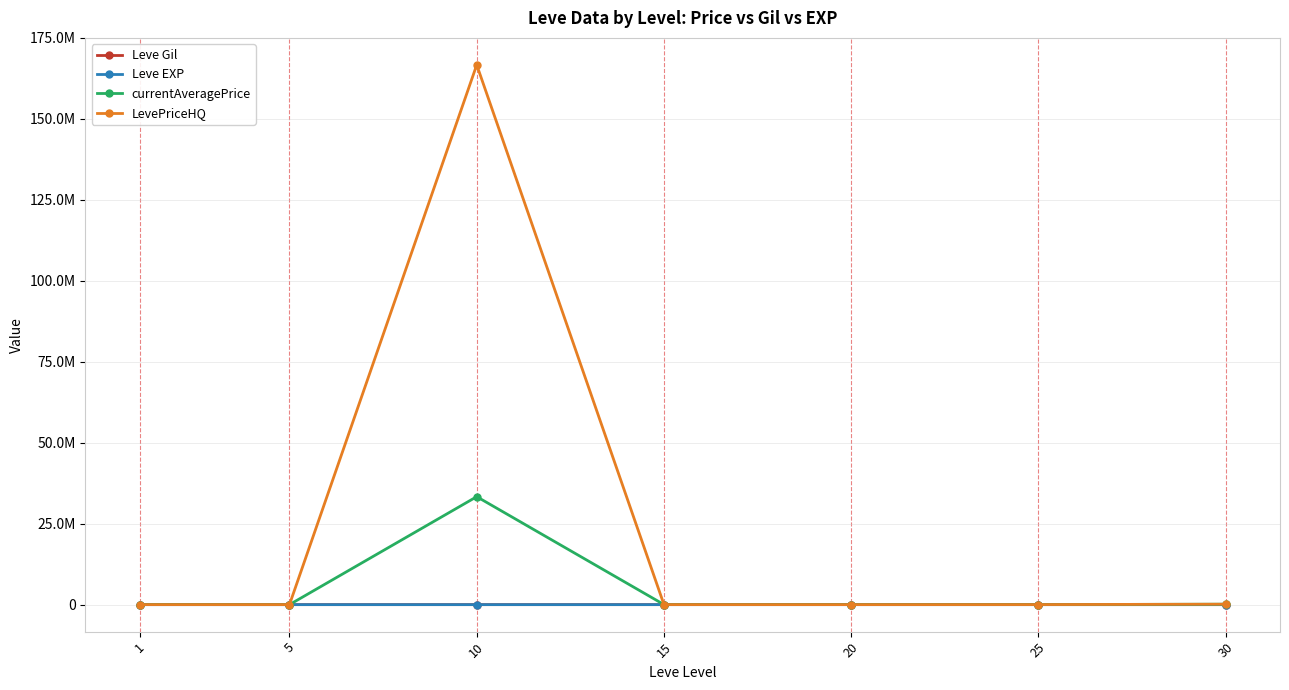

What is the difference between the maximum and minimum values in the Leve Gil series?

545.0